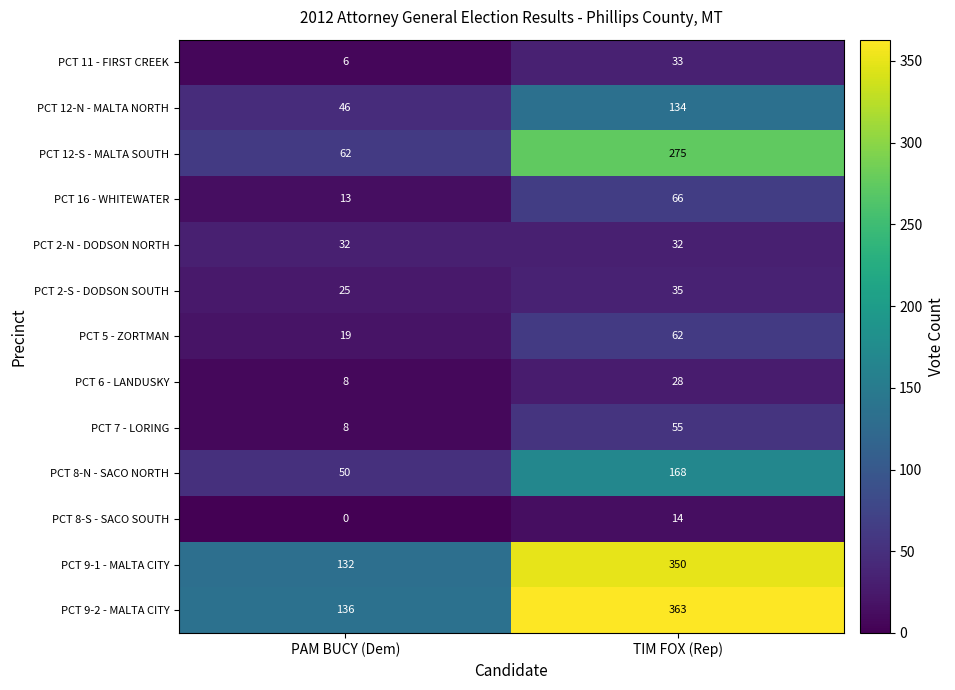

Where is PCT 9-1 - MALTA CITY nearest to the value 241?

PAM BUCY (Dem)